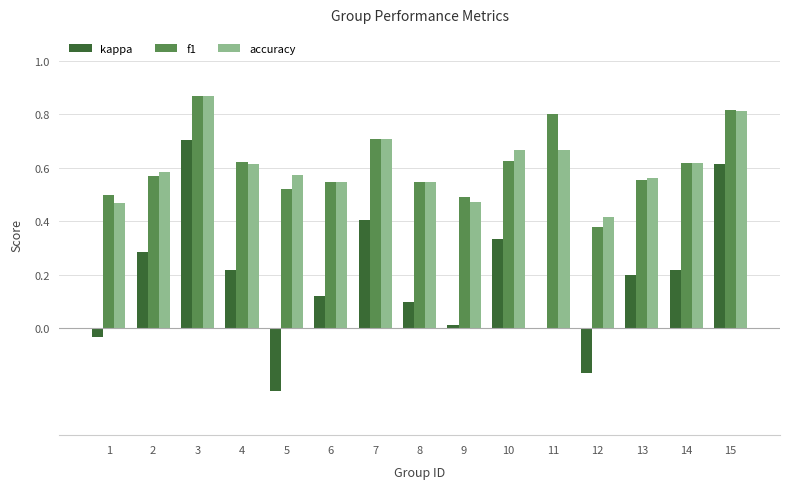

At which category is the sum across all series the highest?

3